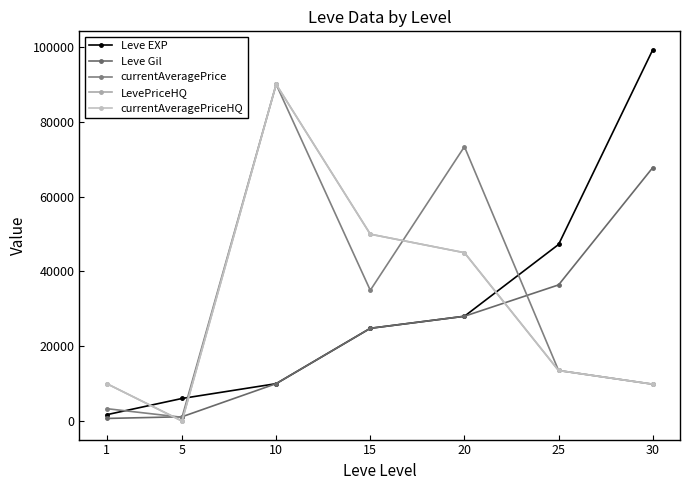

Does the chart have visible grid lines?

No